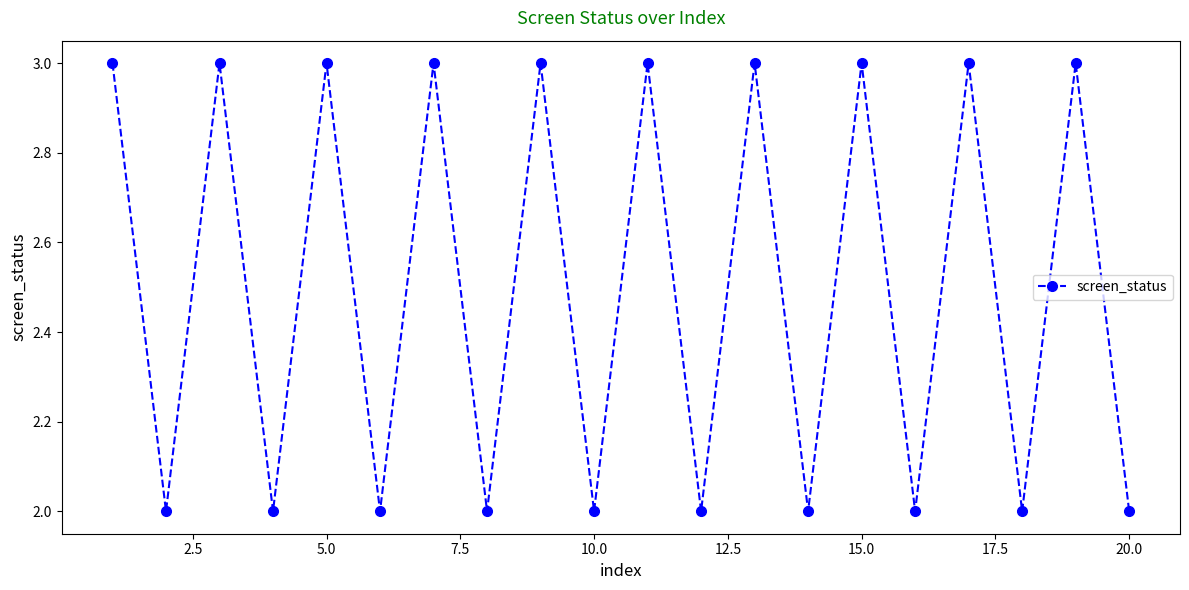

What is the value of the 7th point from the left?

3